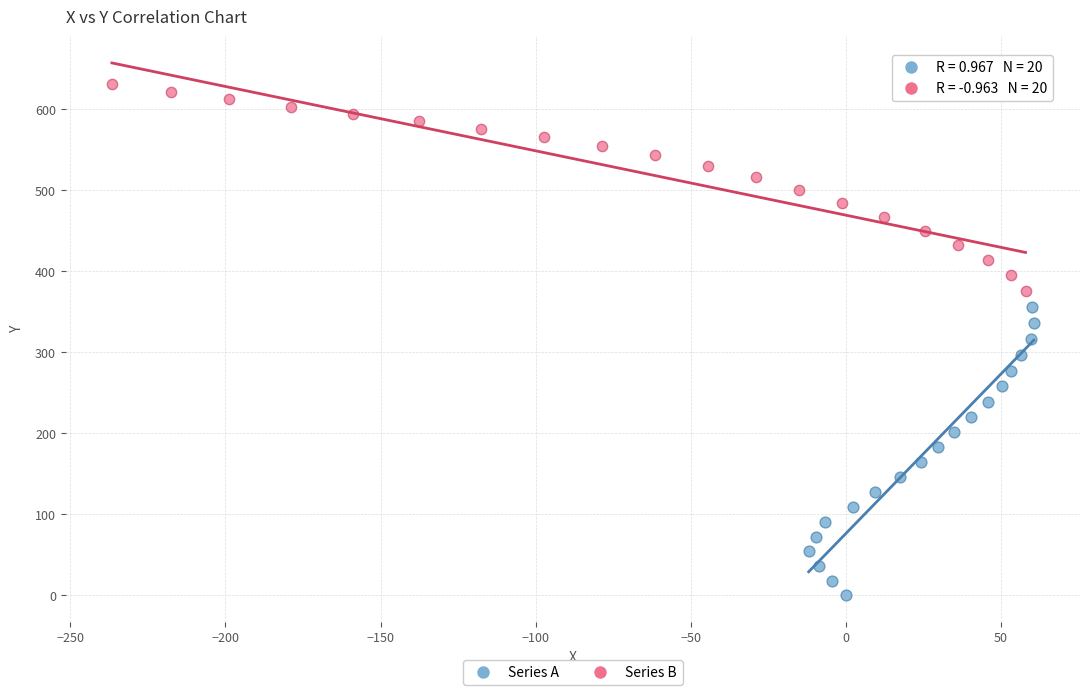

Which series reaches the minimum Y coordinate?

Series A